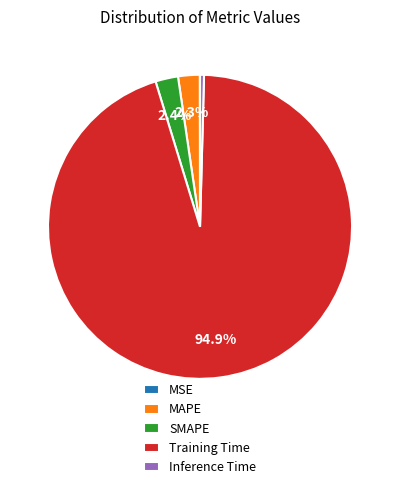

To the nearest percent, what is the combined percentage of SMAPE and MAPE?

5%